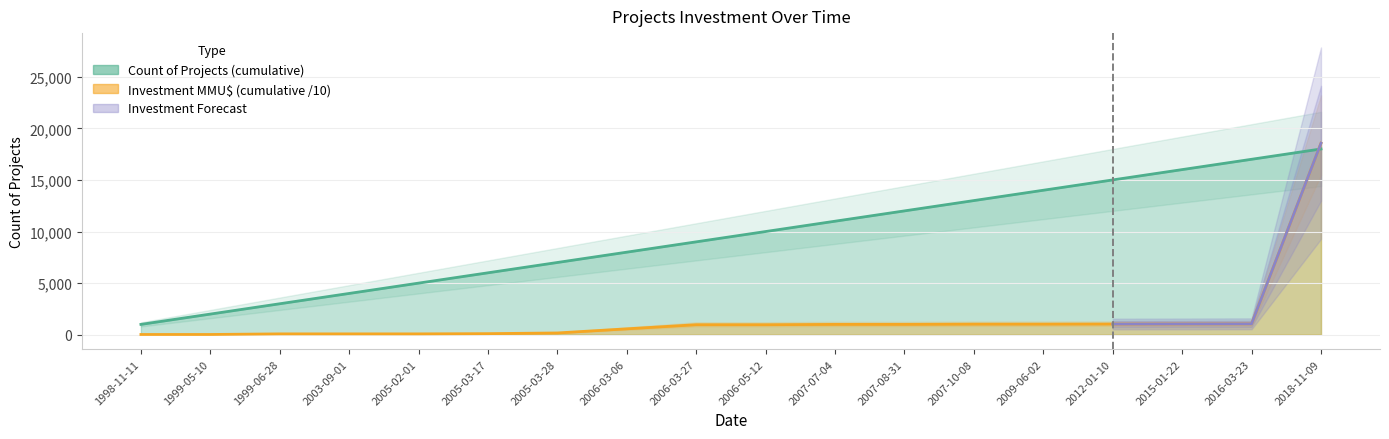

What is the label of the 18th point from the left?

2018-11-09